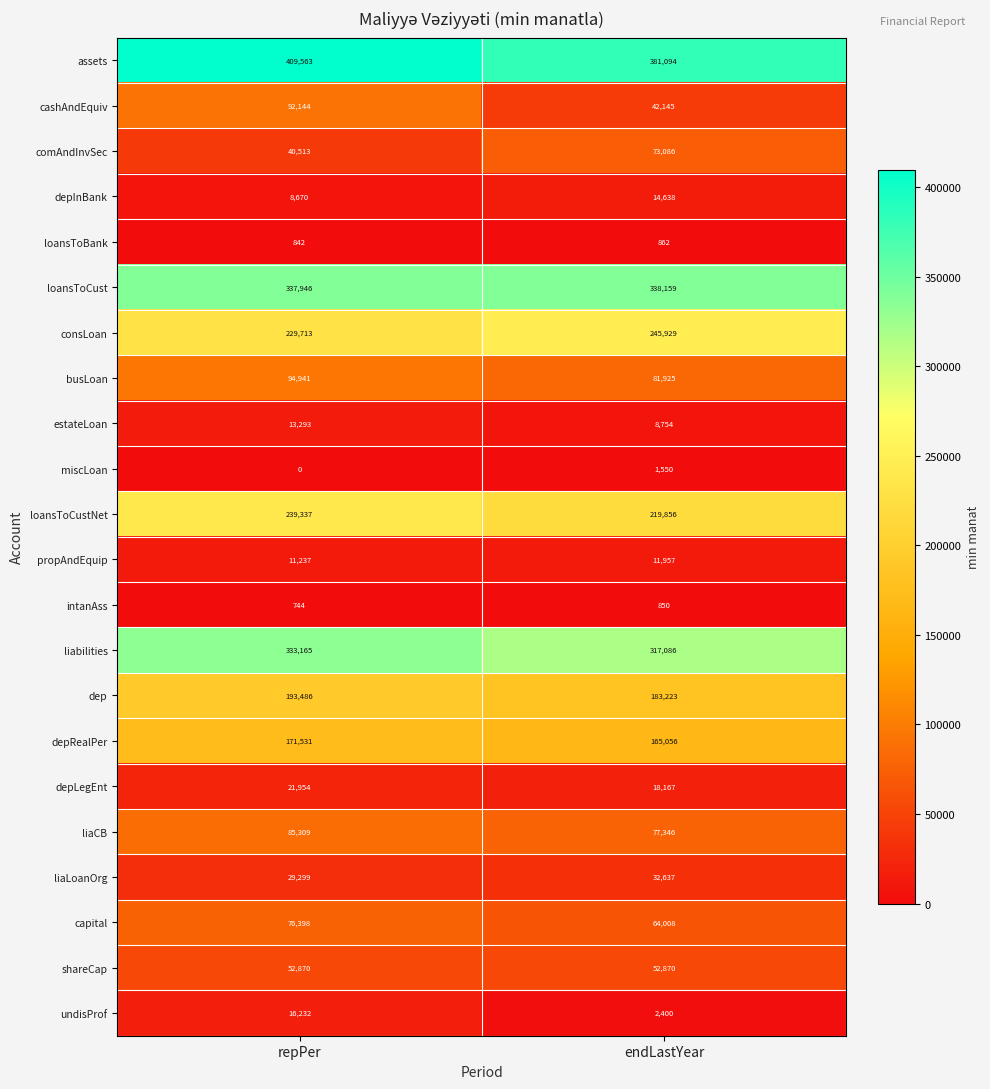

What is the total value across all series at endLastYear?

2333598